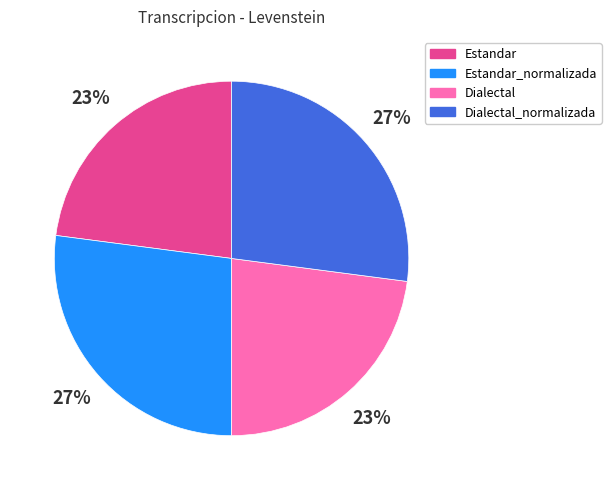

The Dialectal slice represents 17% of the pie. True or false?

False